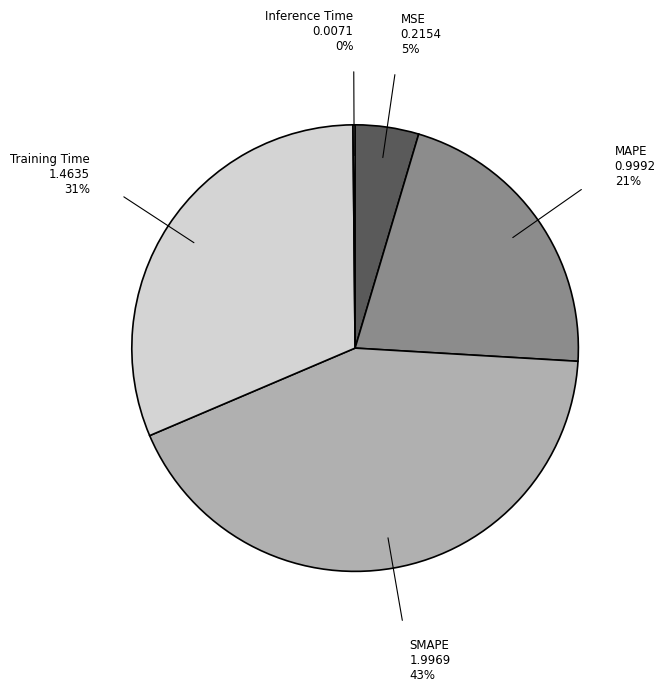

Is it true that Training Time is 18% of the pie?

False